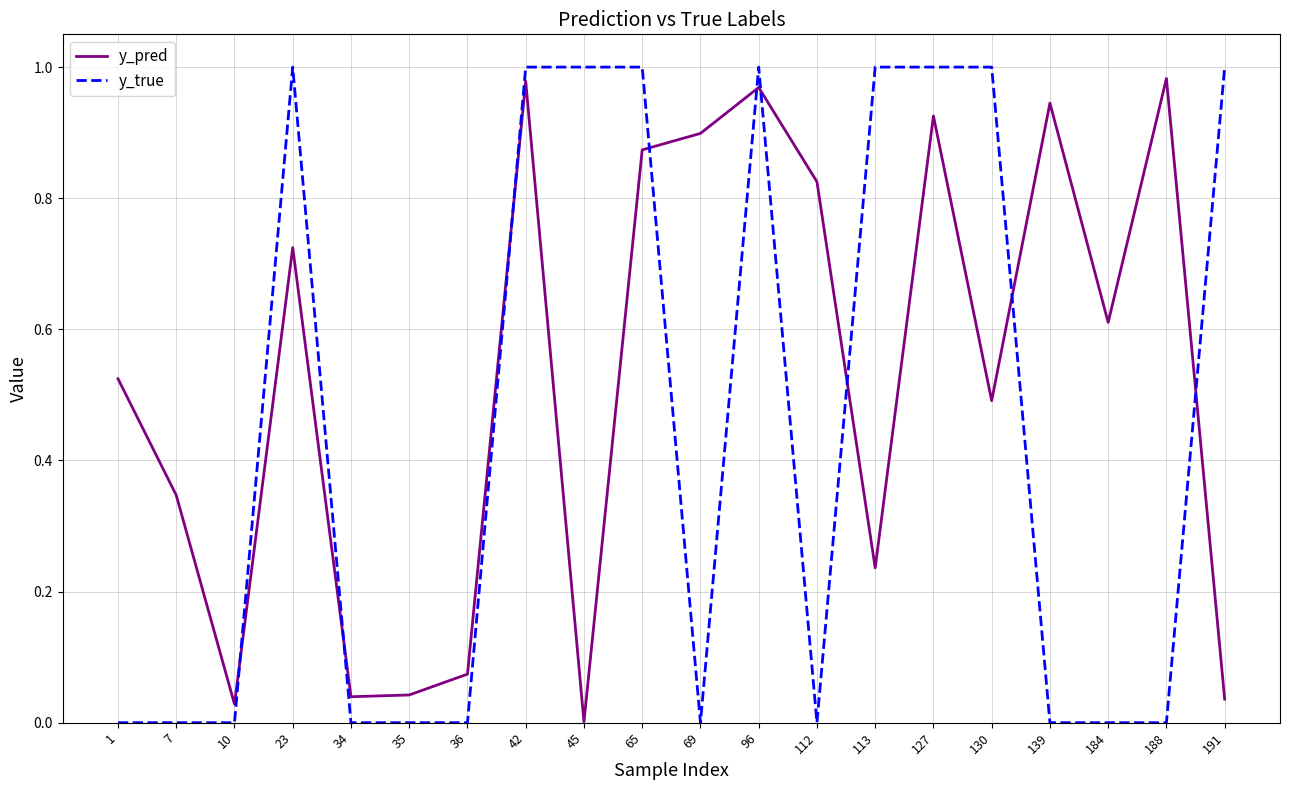

Which series has the widest spread of values?

y_true